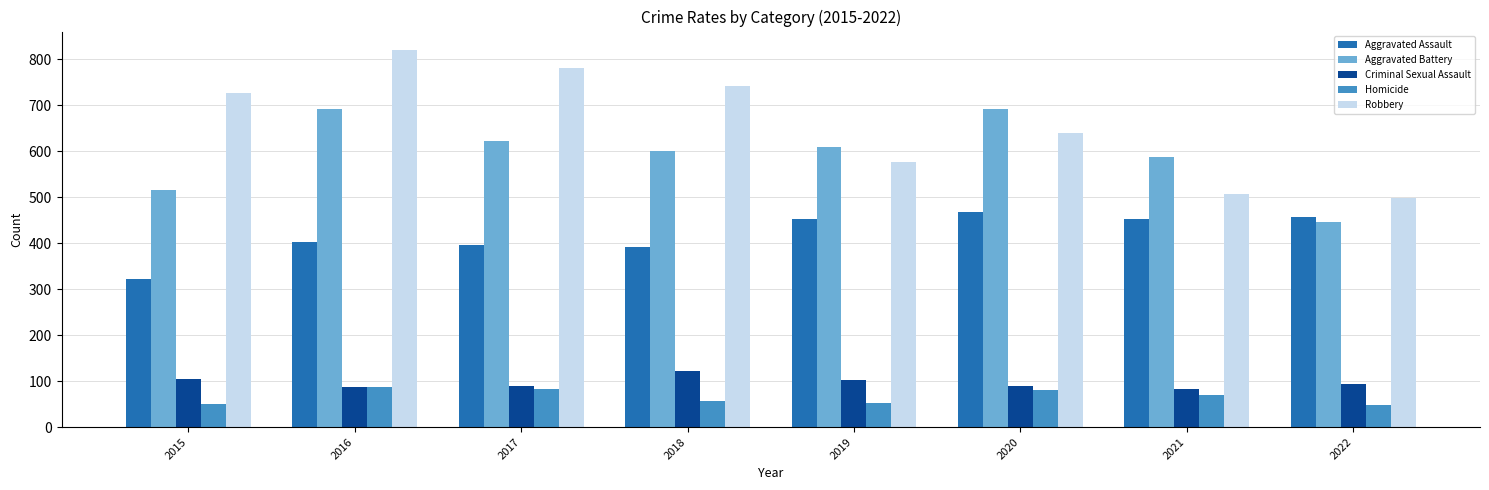

How many bars are there in total?

40